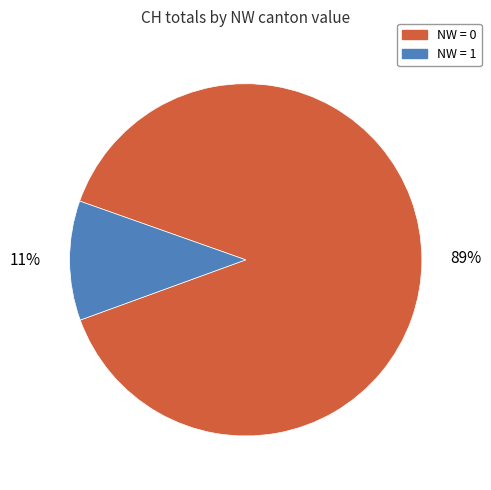

Is there any slice that represents more than half of the pie?

Yes